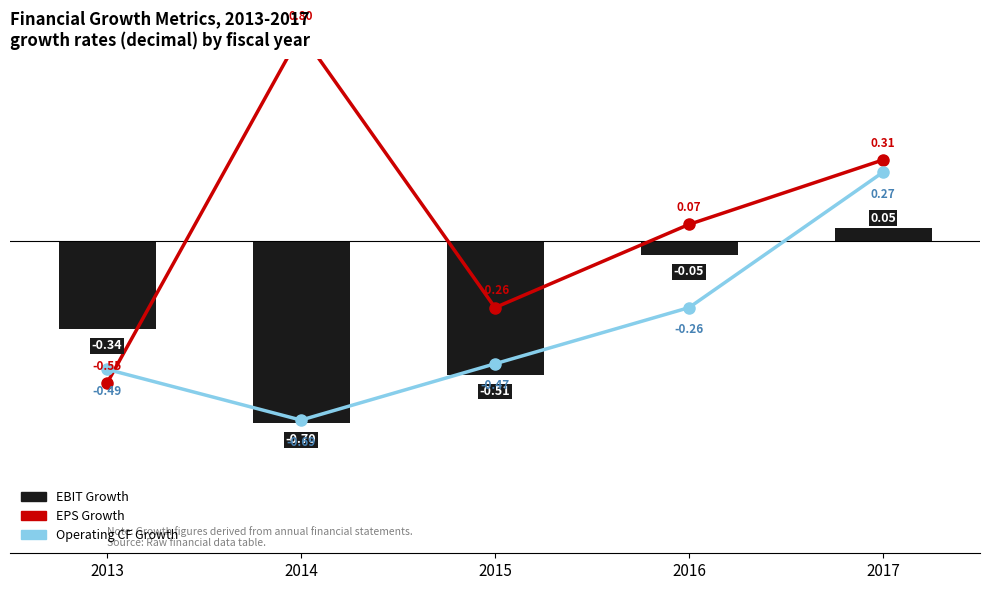

At which label is EPS Growth closest to 0?

2016